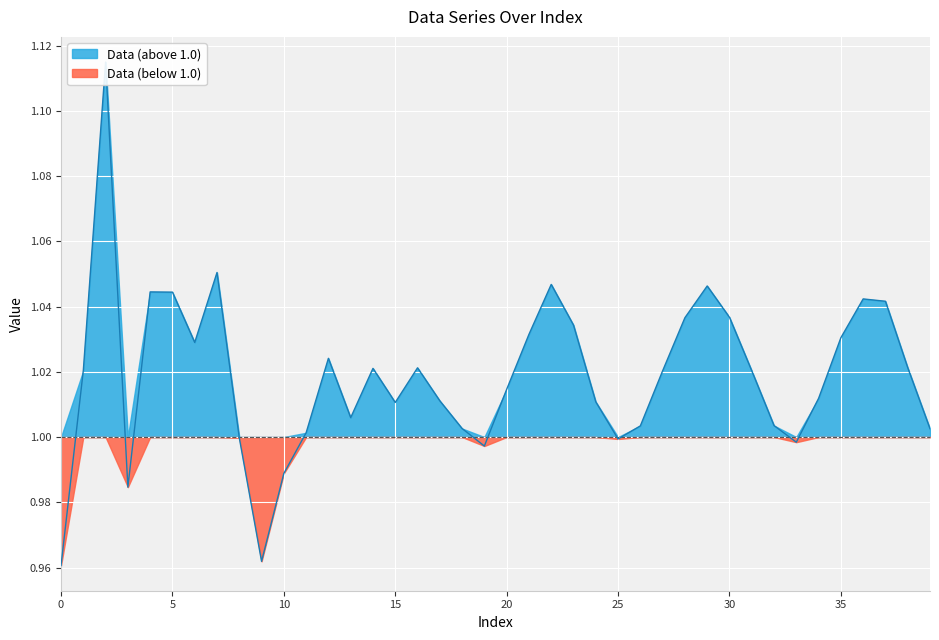

True or false: the data shows 1.7 at 14.

False